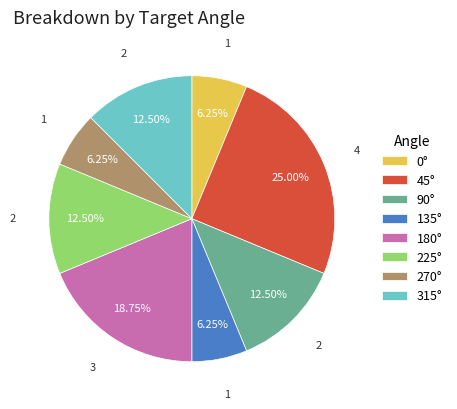

Do 0° and 270° together represent more than half of the pie?

No